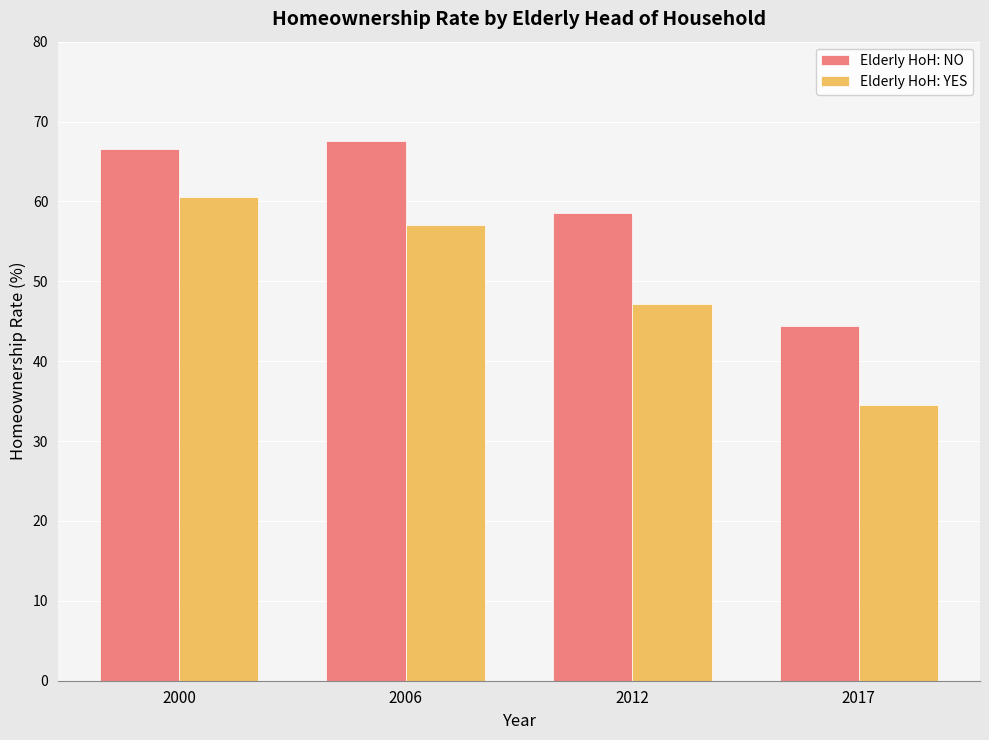

What is the value of the Elderly HoH: NO bar at the 3rd from the left?

58.5